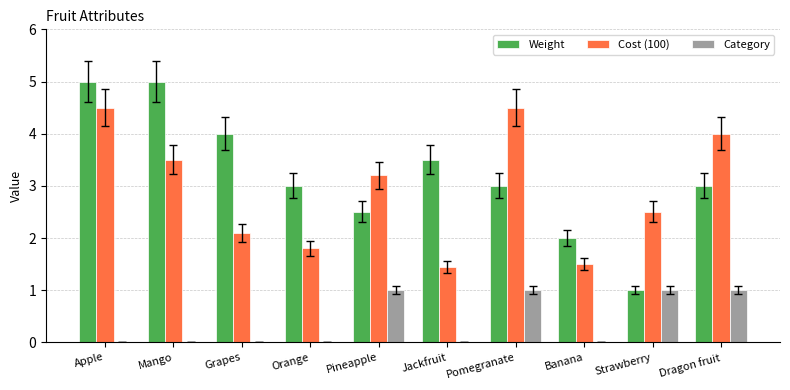

What is the sum of all Cost (100) values?

29.1